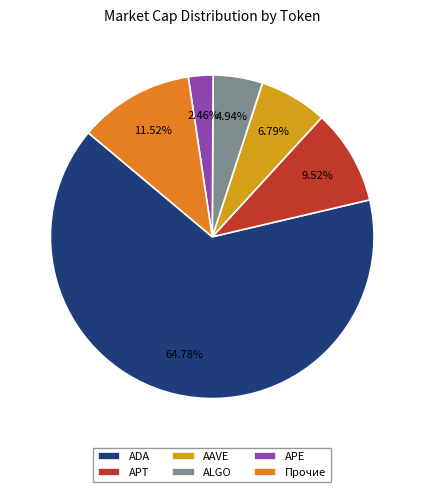

Is there a majority slice in this chart?

Yes